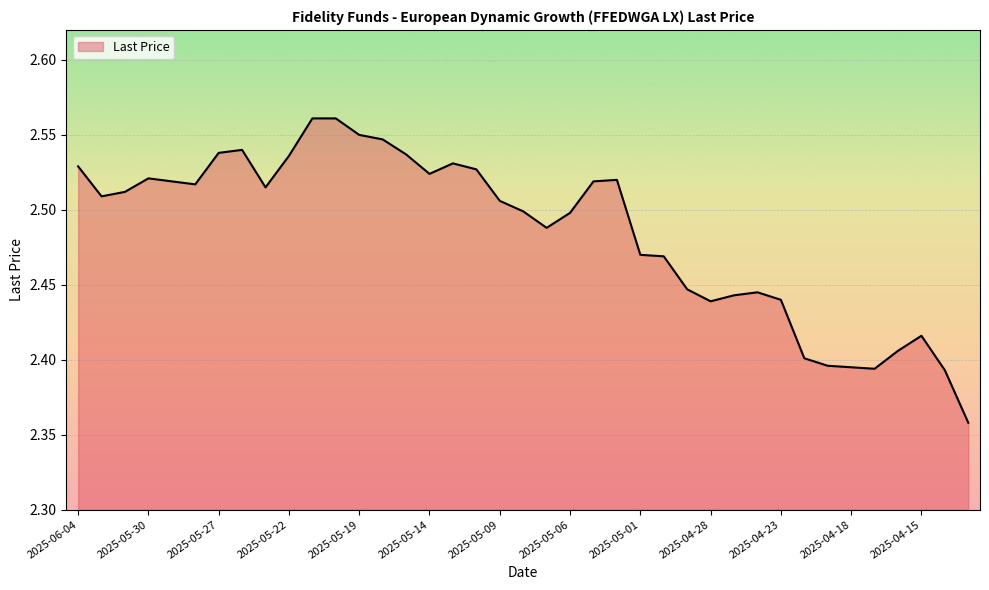

What is the average value?

2.5